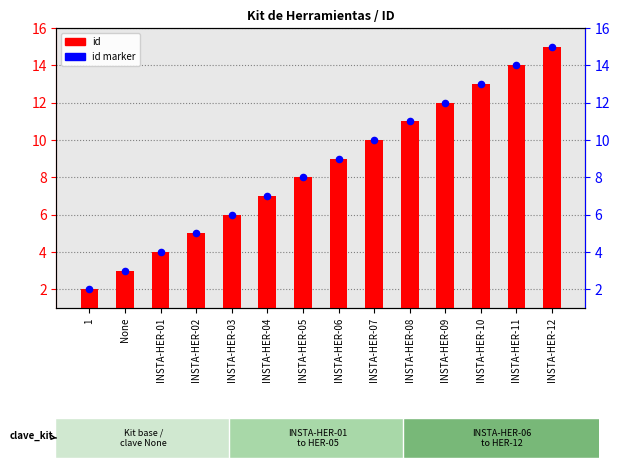

Is the value of id marker at None greater than the value of id at None?

Yes